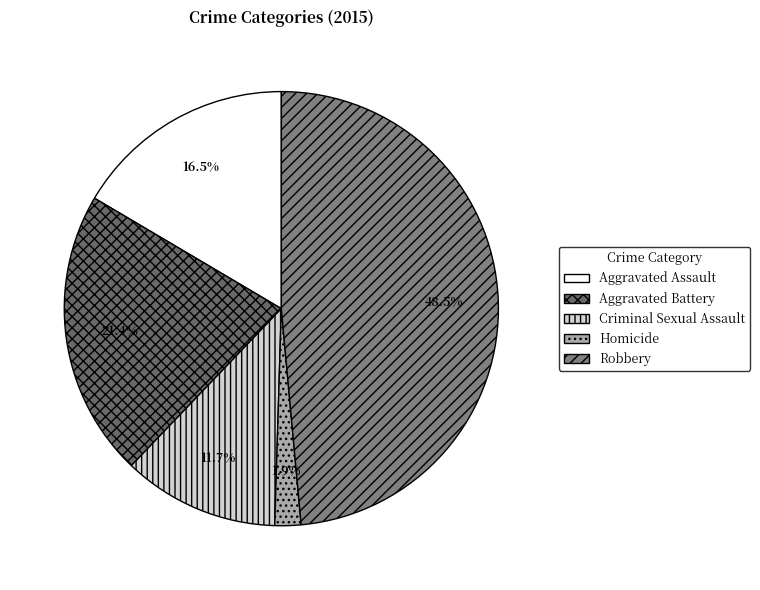

Is there a majority slice in this chart?

No